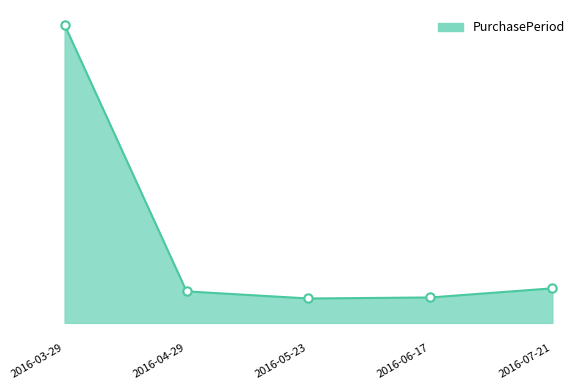

Does the chart display data point markers on the line(s)?

No